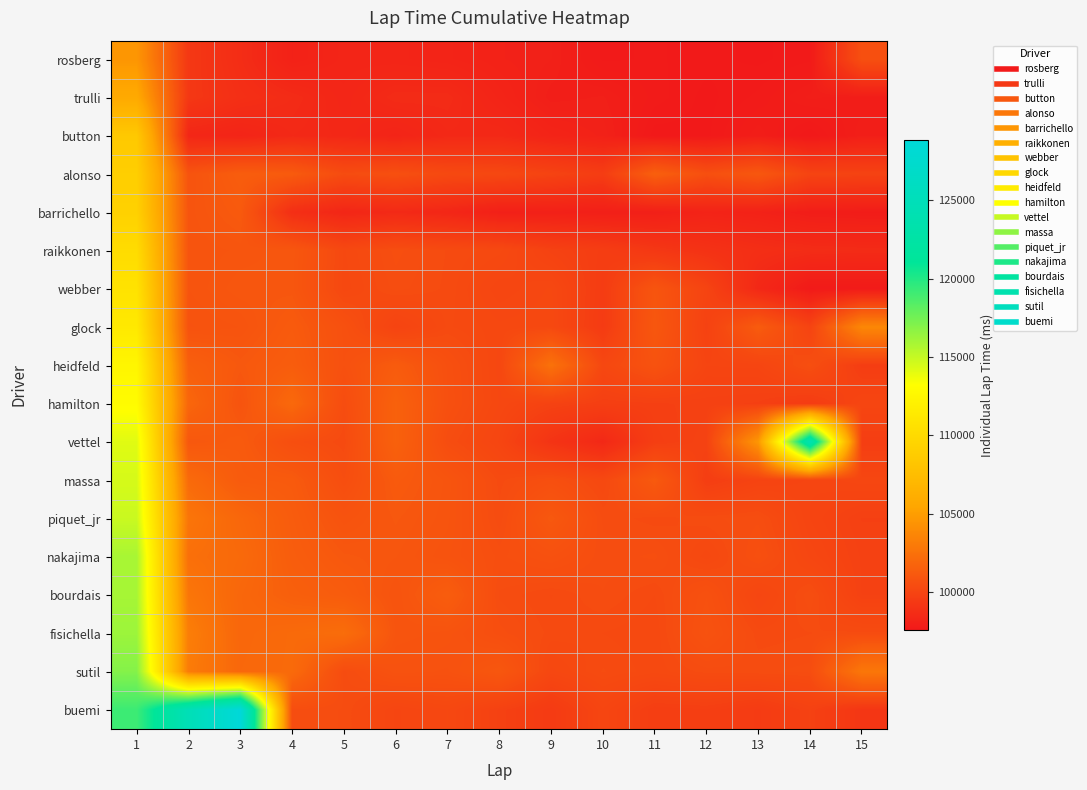

At 11, list the series in order from smallest to largest.

button, rosberg, trulli, barrichello, raikkonen, buemi, vettel, hamilton, fisichella, sutil, bourdais, piquet_jr, nakajima, heidfeld, webber, glock, massa, alonso